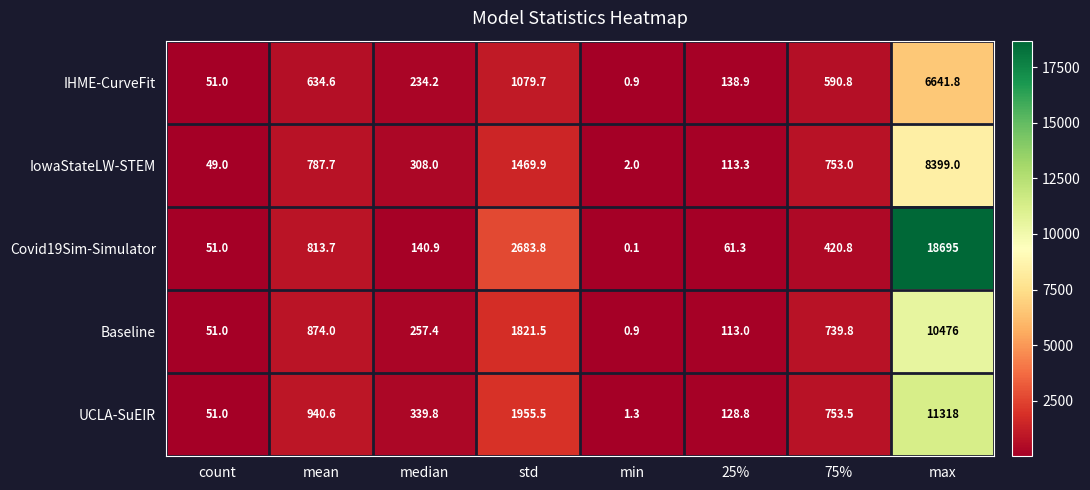

What is the difference between the maximum and minimum values in the IHME-CurveFit series?

6640.9